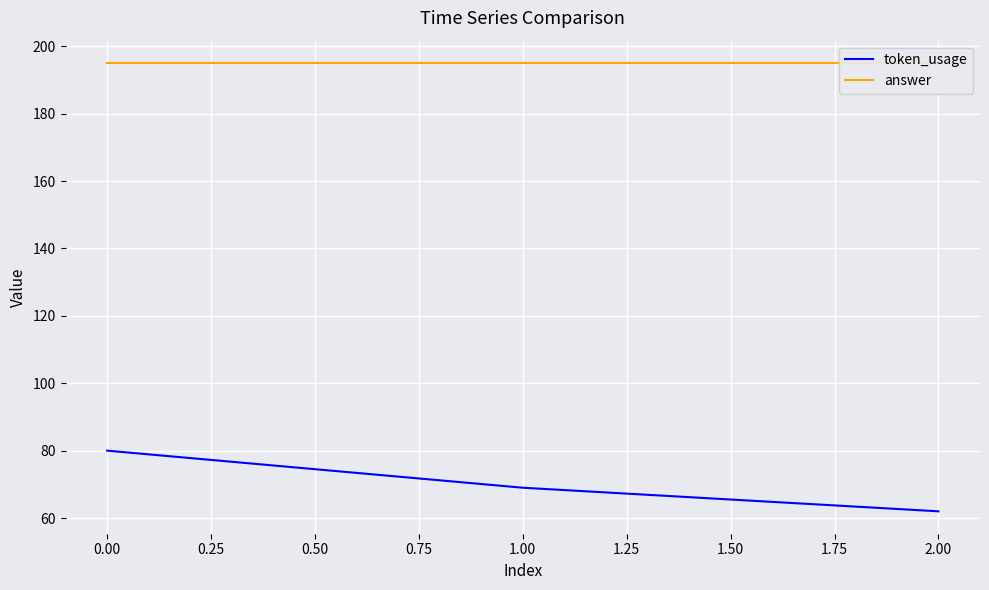

What is the value of the answer point at the 1st from the left?

195